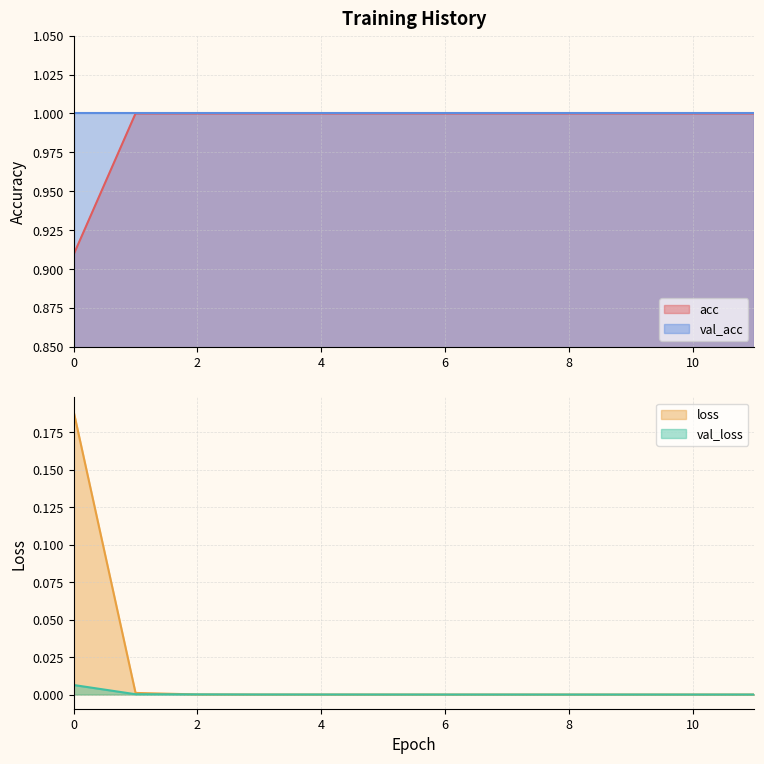

Which series has the largest total across all categories?

acc